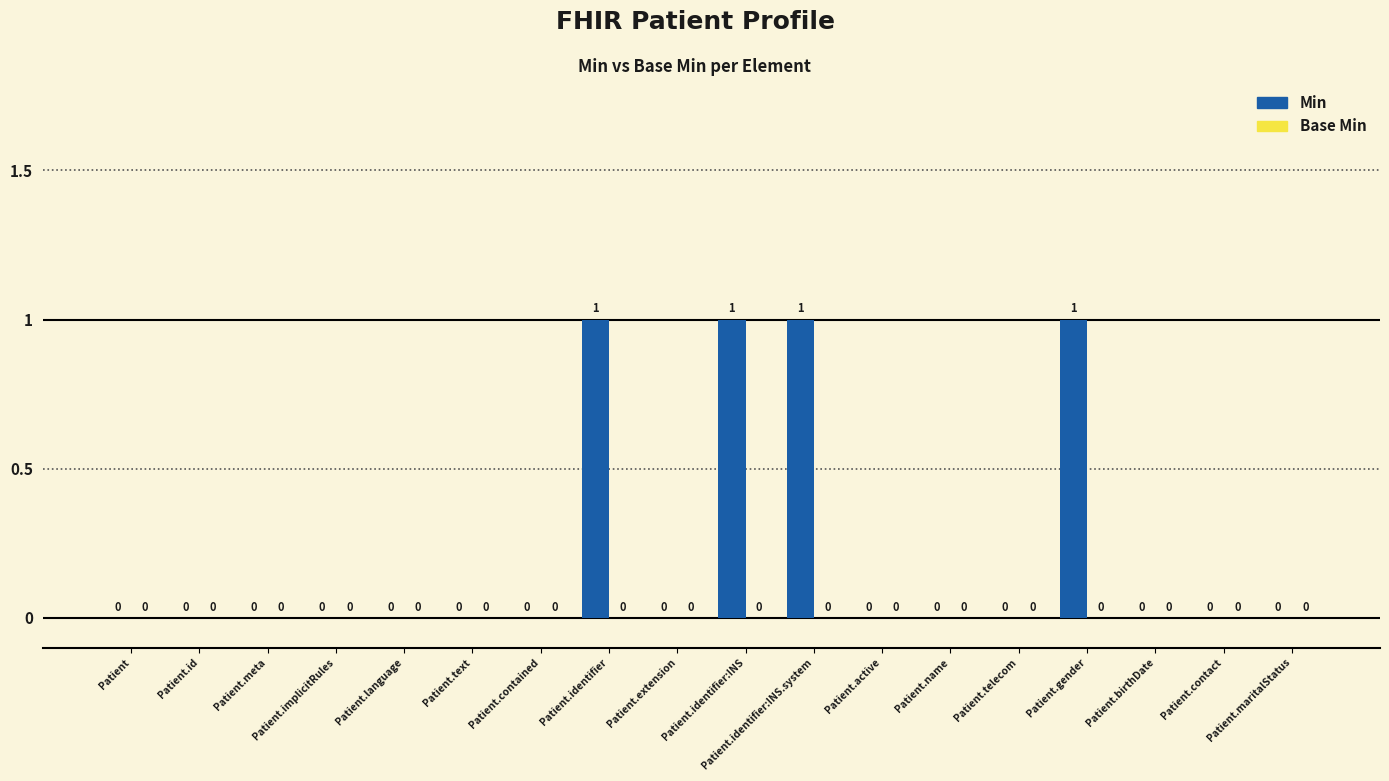

What is the sum of all values?

4